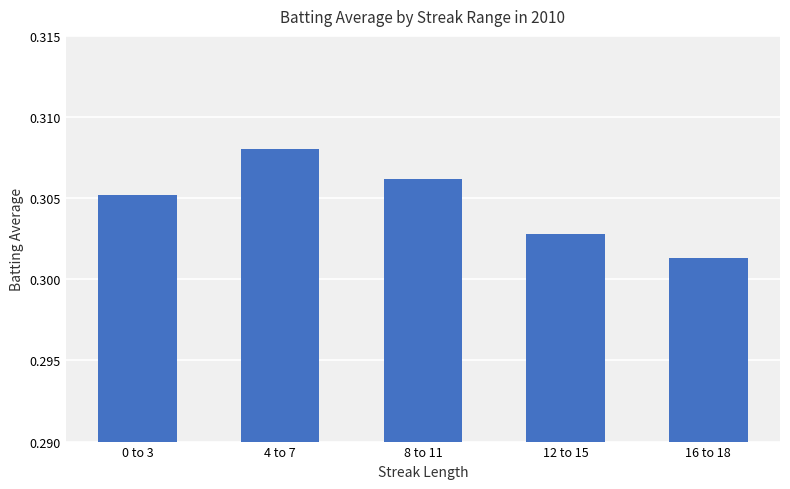

What is the sum of the values at 4 to 7 and 12 to 15?

0.6